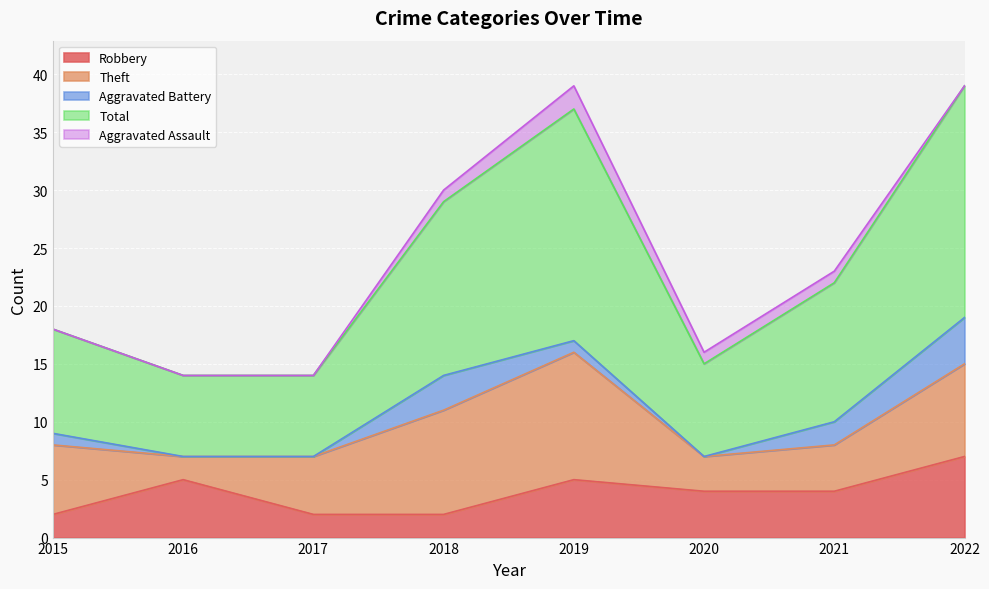

Reading left to right, extract all data points from this chart.

Robbery: 2	5	2	2	5	4	4	7
Theft: 6	2	5	9	11	3	4	8
Aggravated Battery: 1	0	0	3	1	0	2	4
Total: 9	7	7	15	20	8	12	20
Aggravated Assault: 0	0	0	1	2	1	1	0